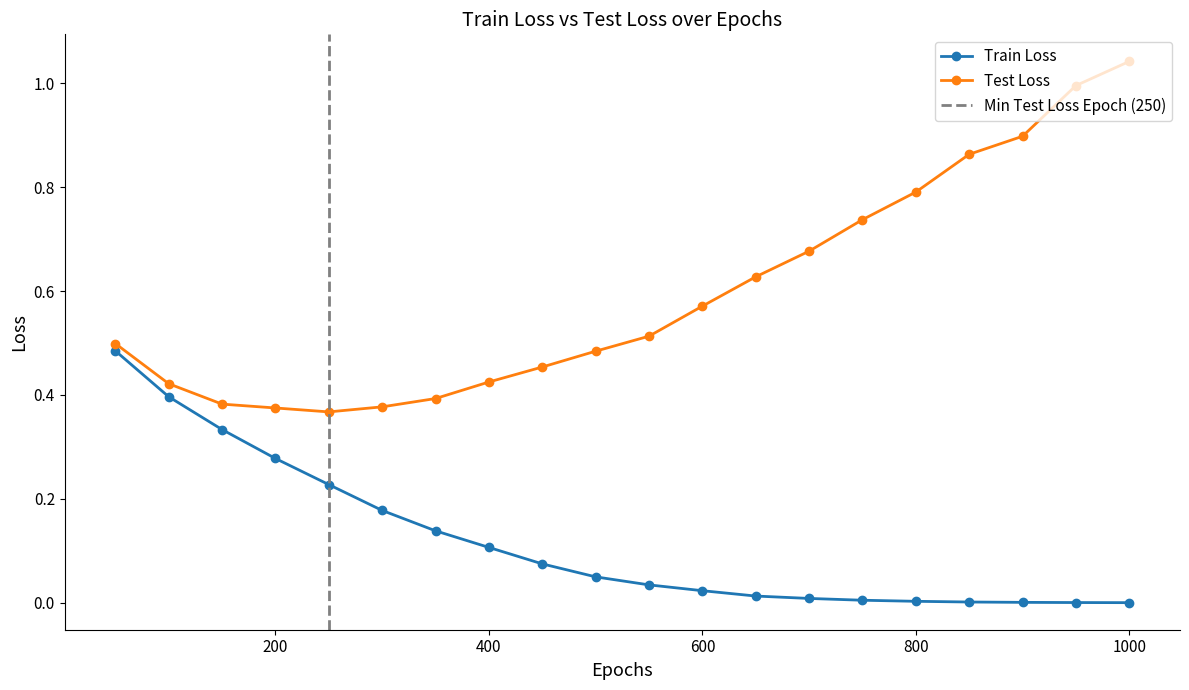

What are all the series names shown in the legend?

train loss, test loss